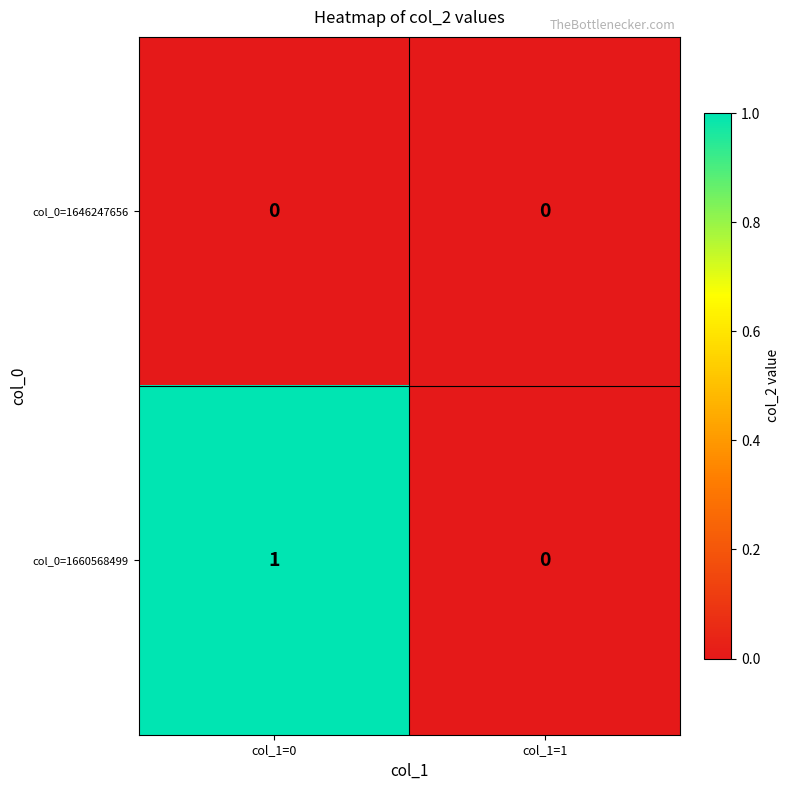

Which series has the widest spread of values?

col_0=1660568499